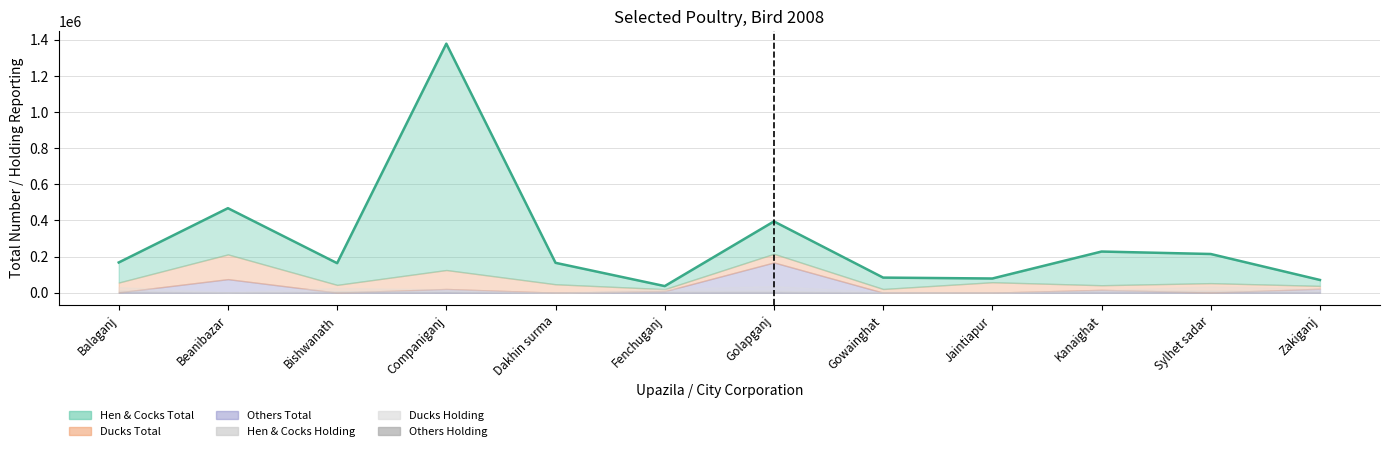

What is the average value?

287272